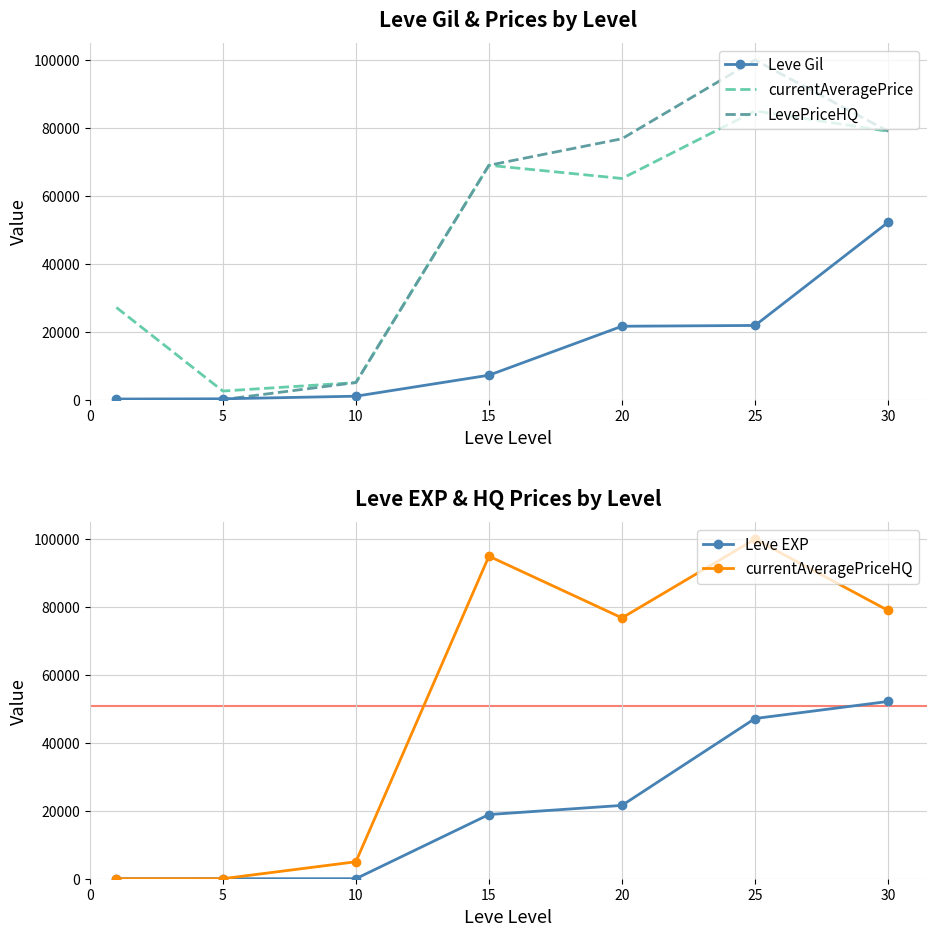

Is the value of LevePriceHQ at 20 greater than the value of currentAveragePrice at 15?

Yes